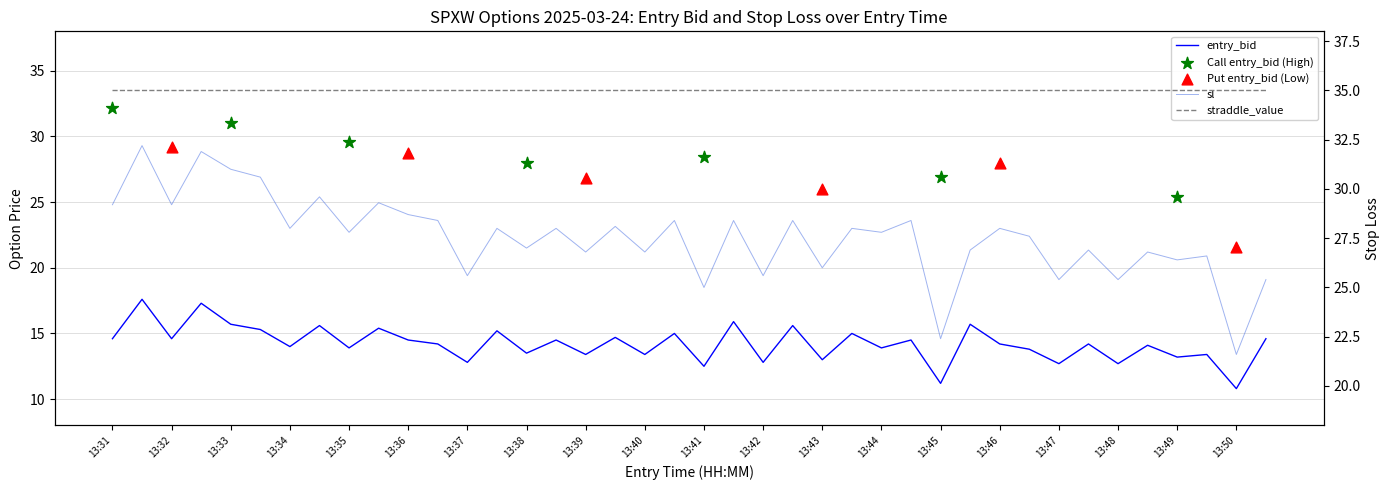

Which series contains the lowest Y value?

entry_bid